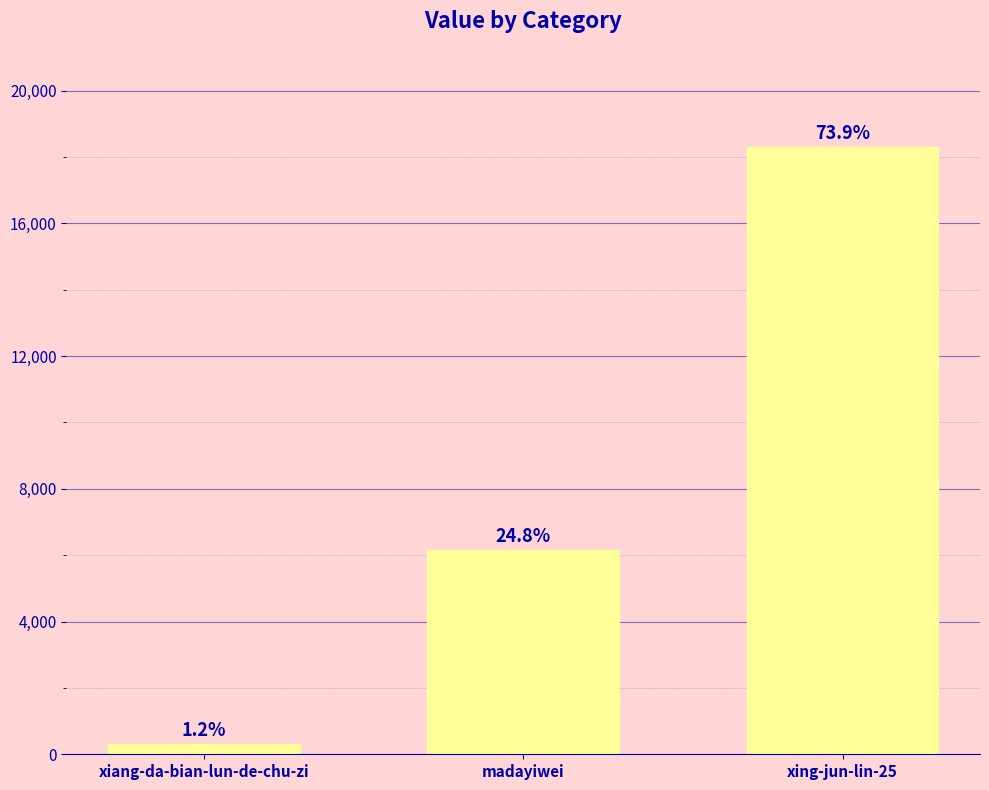

Approximately how many times larger is the value at xing-jun-lin-25 compared to madayiwei?

3.0